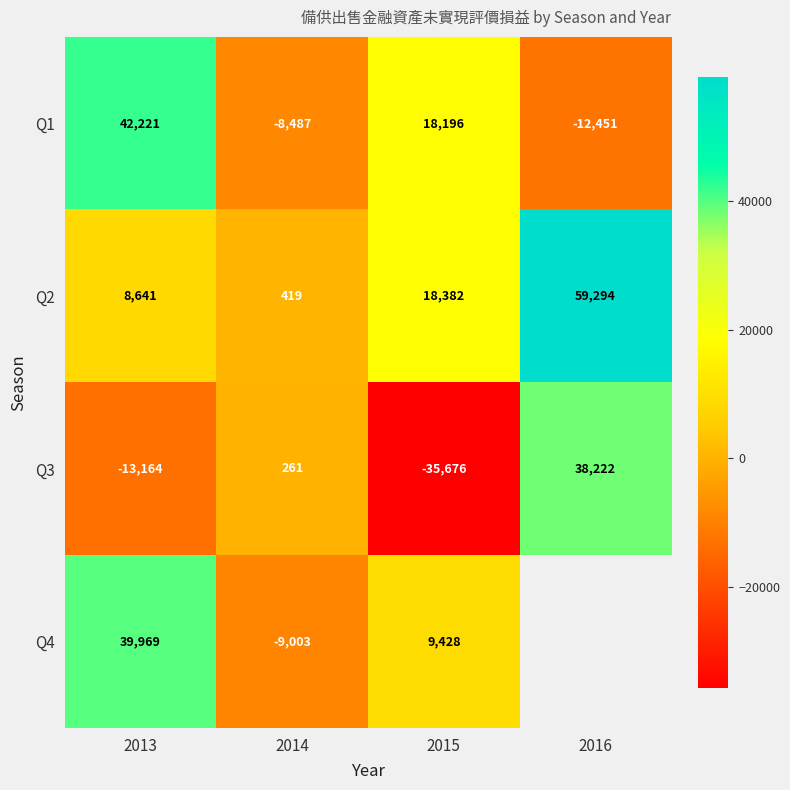

Which category has the lowest value in the Q1 series?

2016